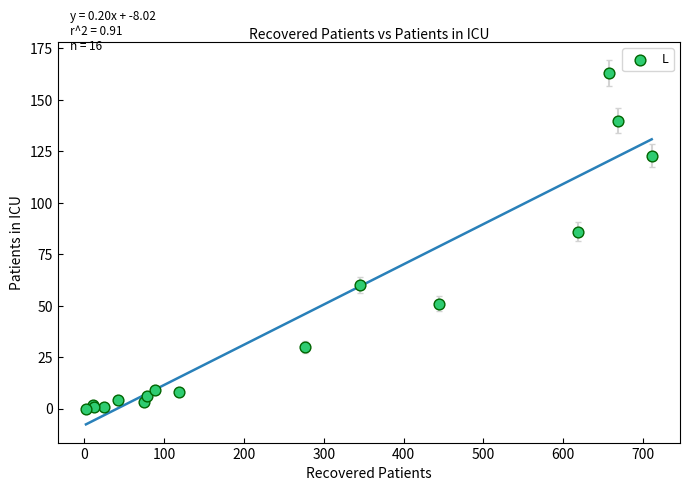

What Y value in the scatter plot is closest to 81?

86